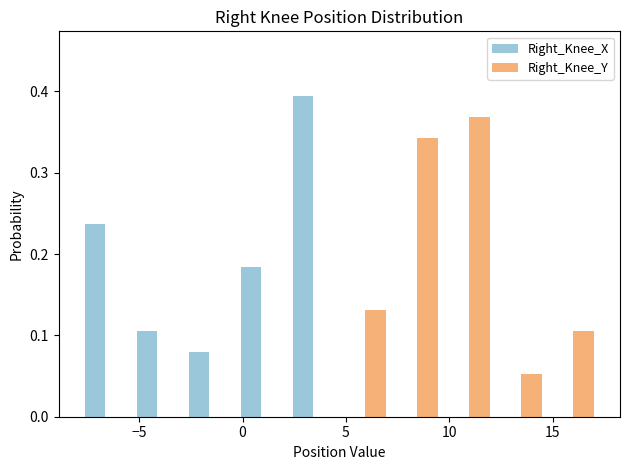

What is the height of the Right_Knee_X bar covering -3.0 to -0.5 on the x-axis? Neither the bar edges nor the heights are printed on the chart, so give them approximately, as read against the axes.

0.08